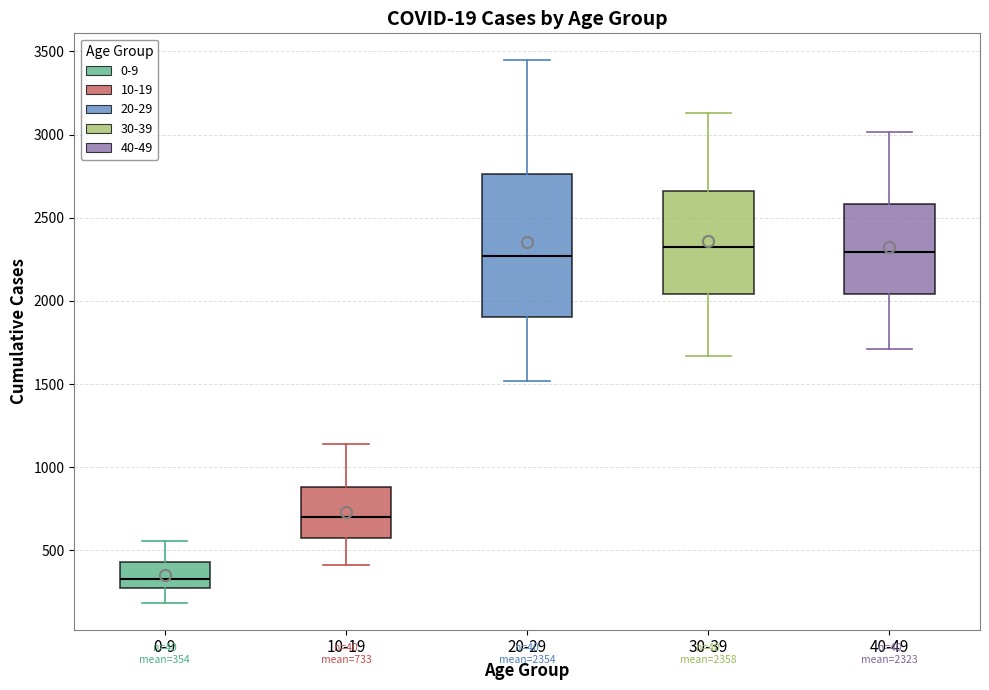

Which box is the tallest, from its lower edge to its upper edge?

20-29